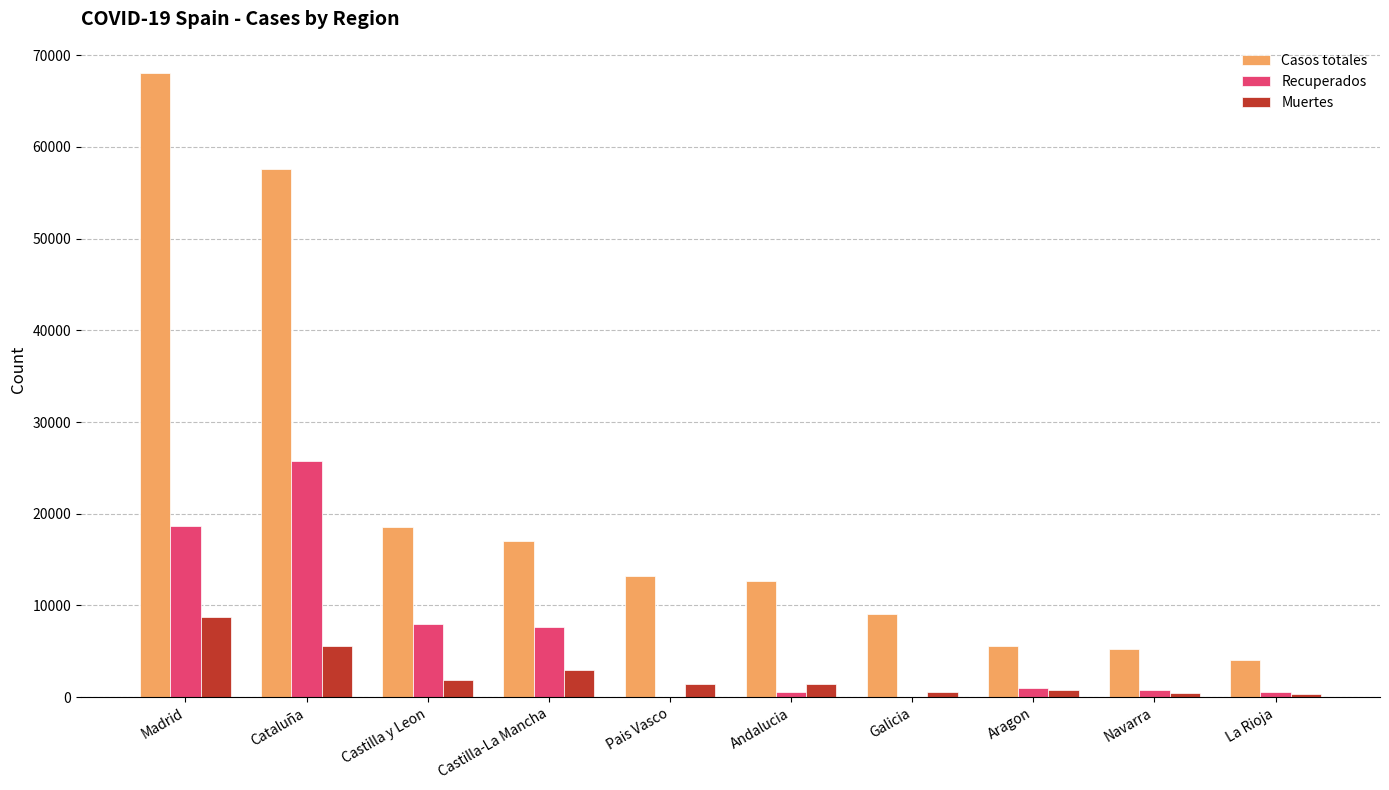

What is the sum of all Muertes values?

24243